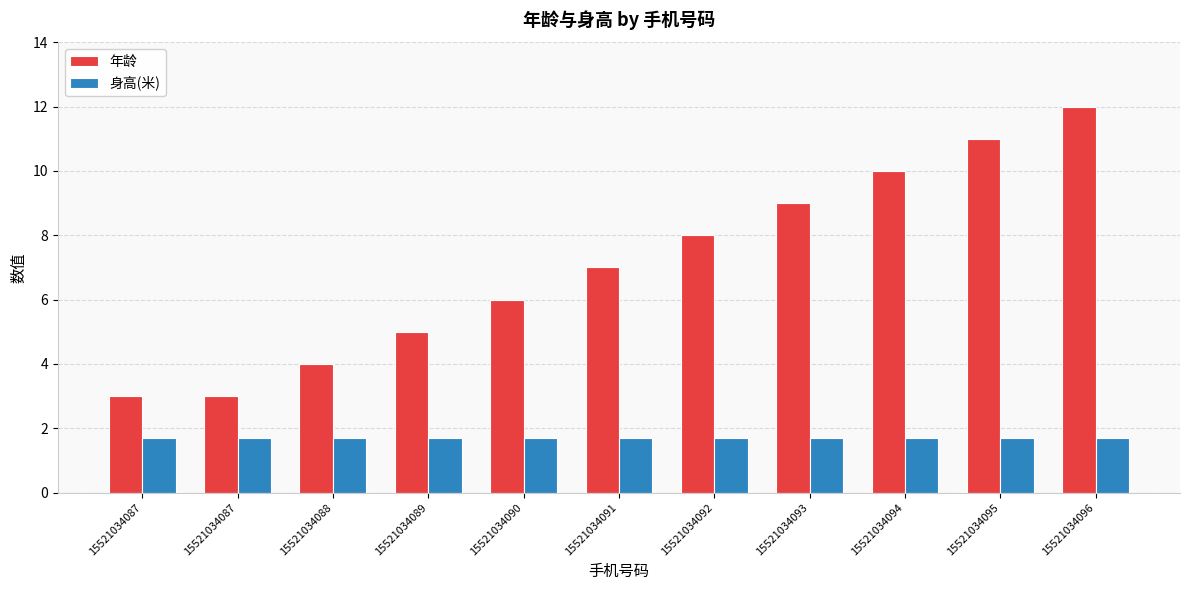

How many groups of bars are there?

11